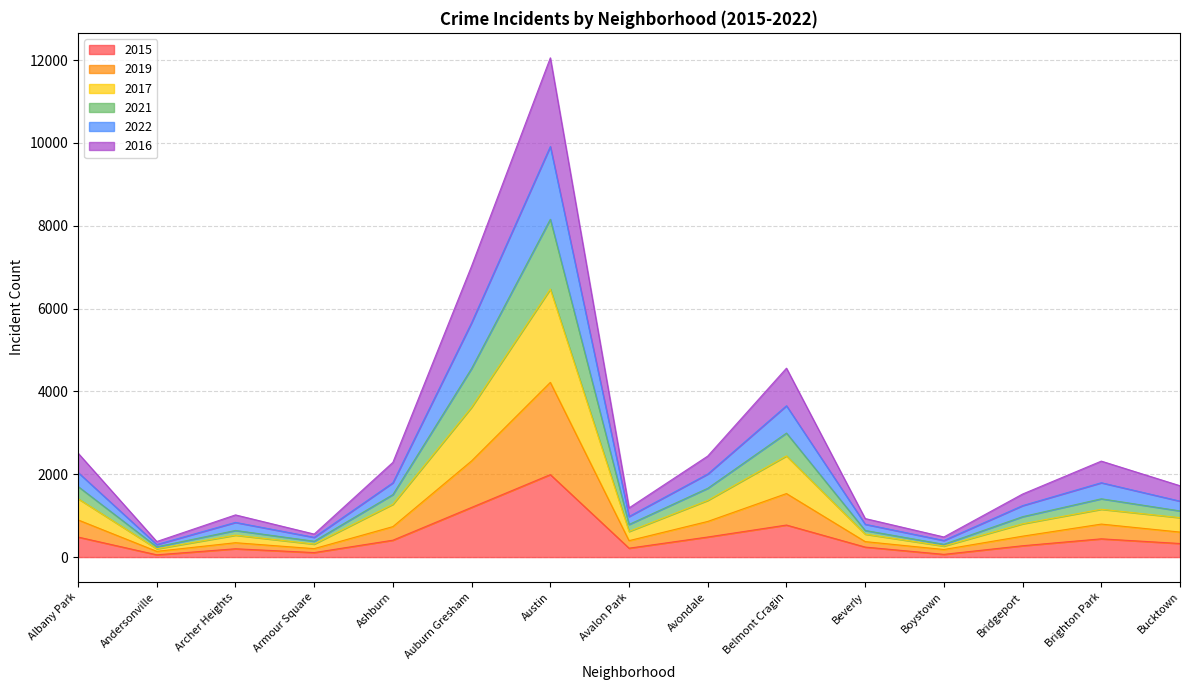

At which category is the sum across all series the highest?

Austin